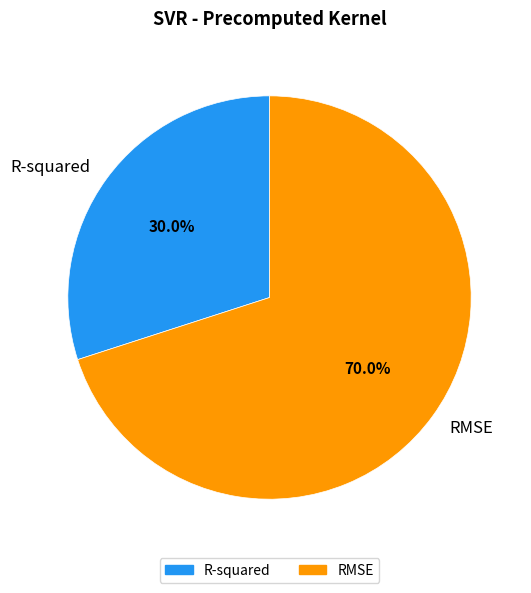

Approximately how many times larger is the value at R-squared compared to RMSE?

0.4